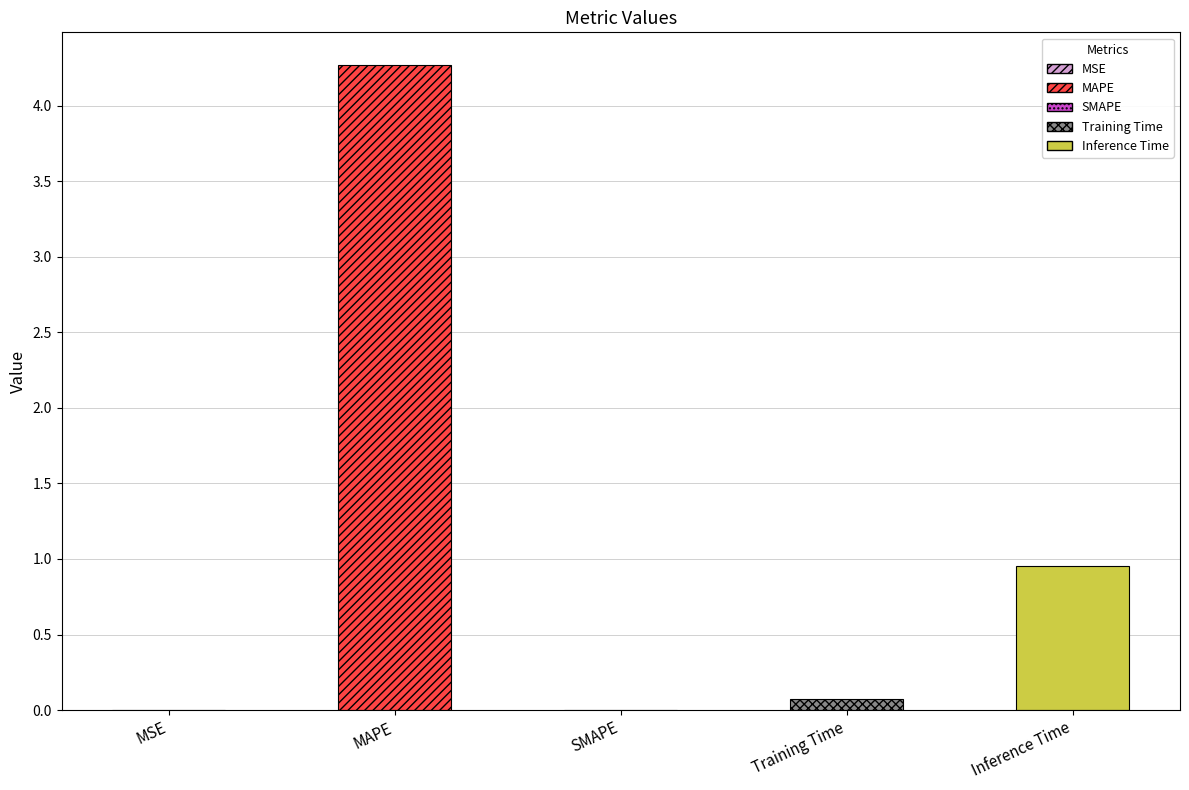

At which label is the value closest to 2?

Inference Time